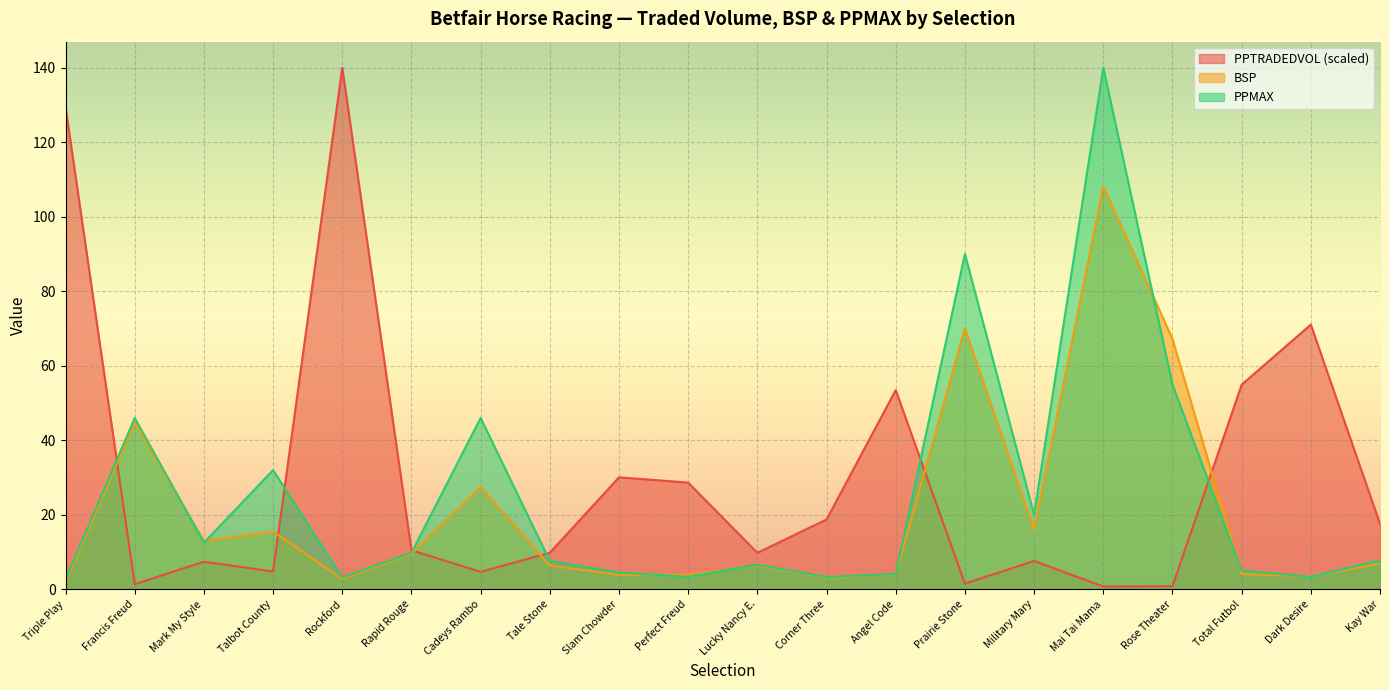

True or false: PPTRADEDVOL and PPMAX intersect in this chart.

True